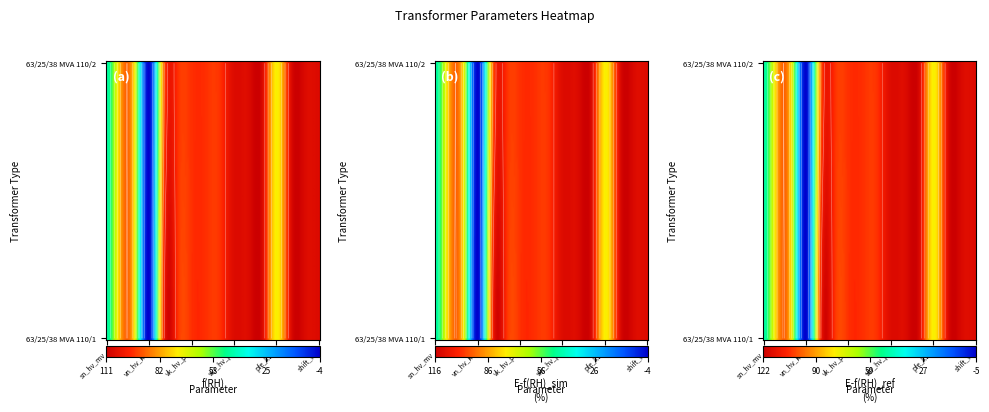

What is the sum of the 63/25/38 MVA 110/20/10 kV values at vn_mv_kv and vkr_lv_percent?

20.4